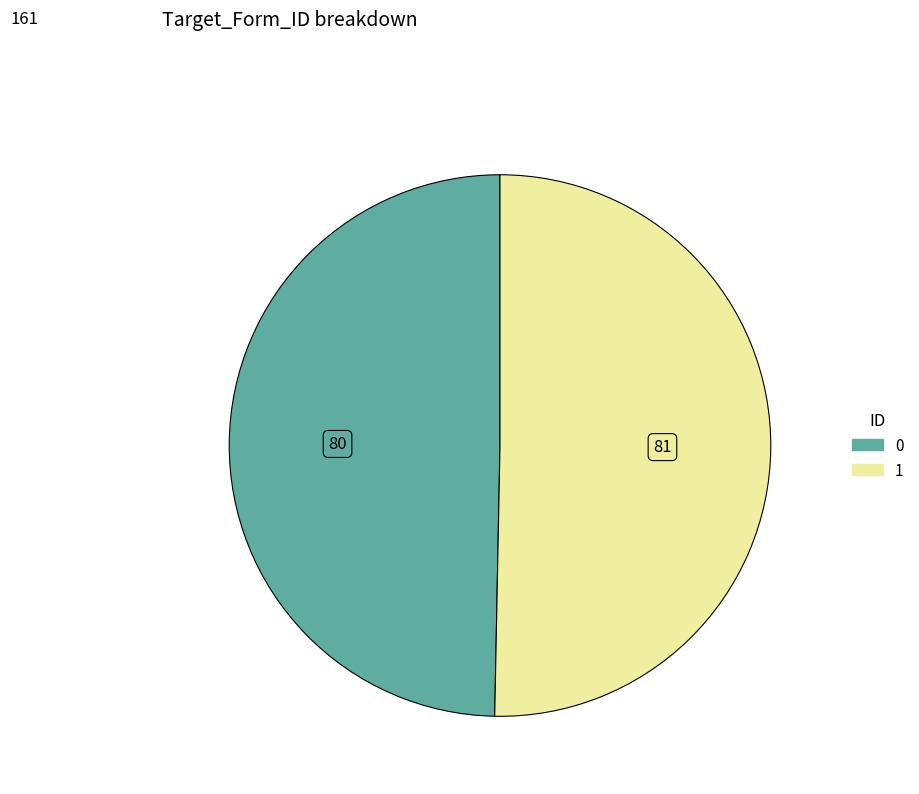

Approximately how many times larger is the value at 0 compared to 1?

1.0